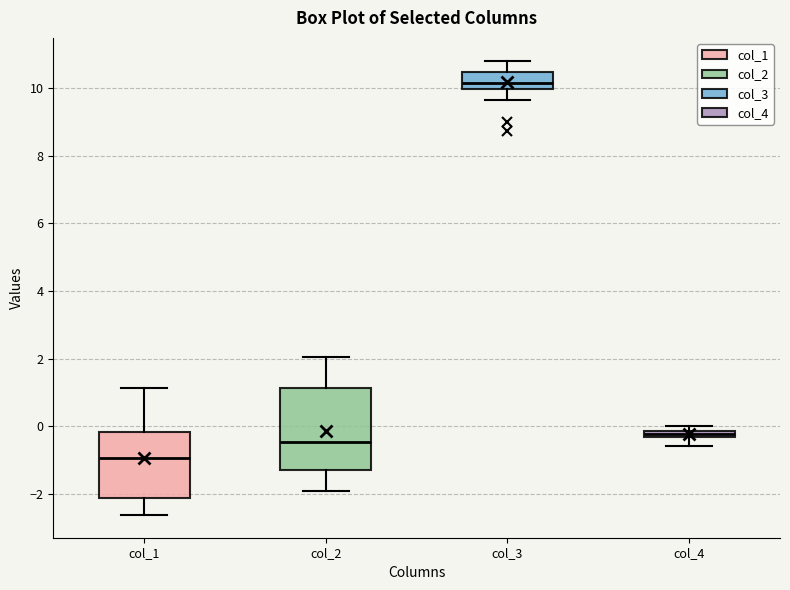

Which box is the tallest, from its lower edge to its upper edge?

col_2